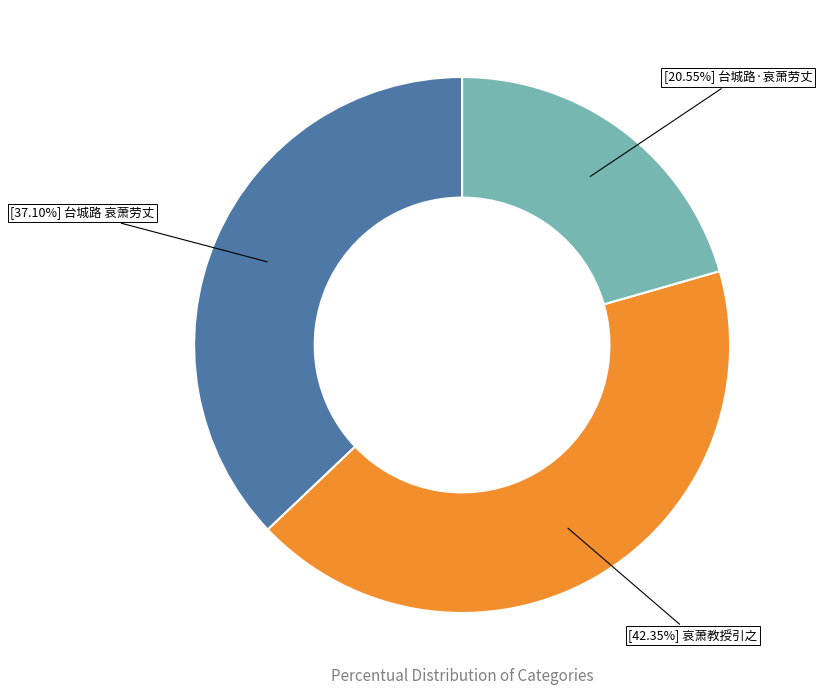

Is there any slice that represents more than half of the pie?

No